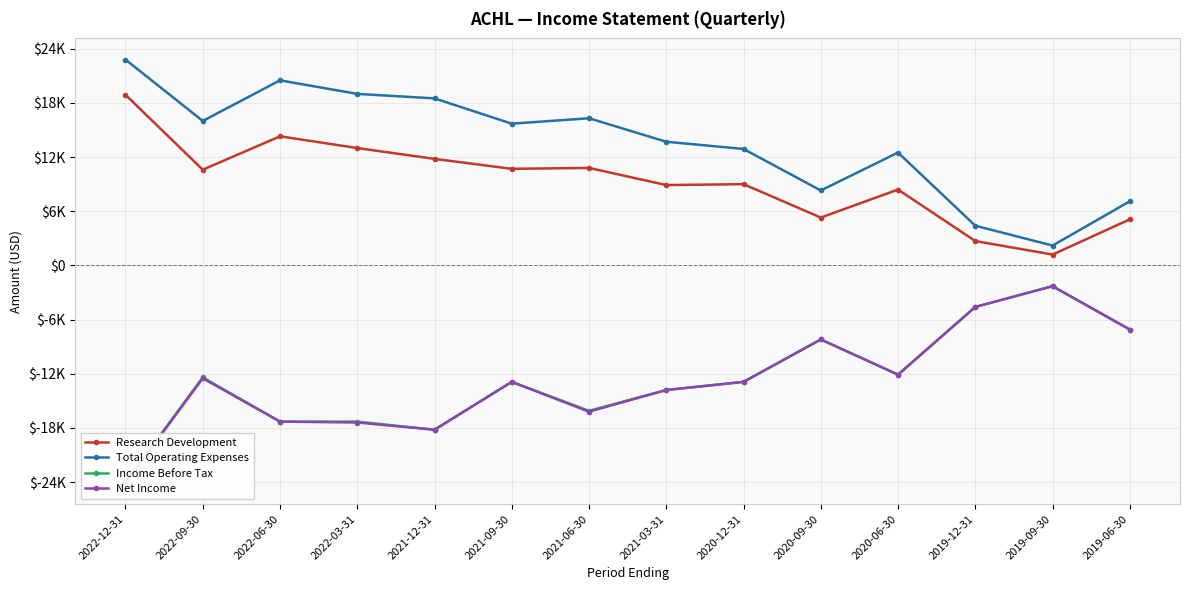

Which series has the largest range (max minus min)?

Net Income